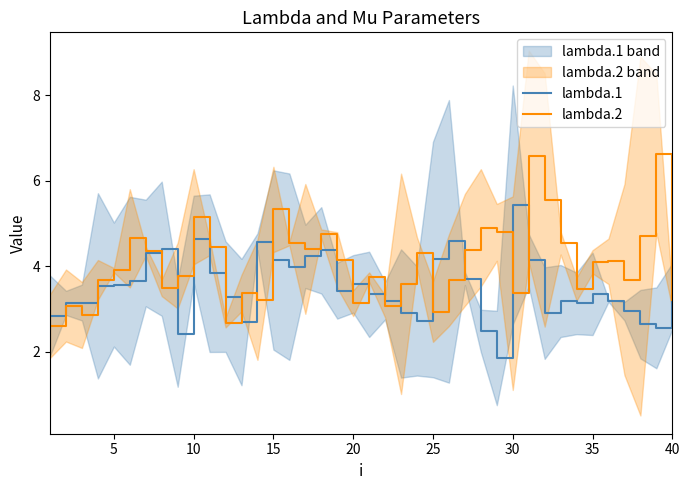

Which category has the highest value in the lambda.1 series?

30